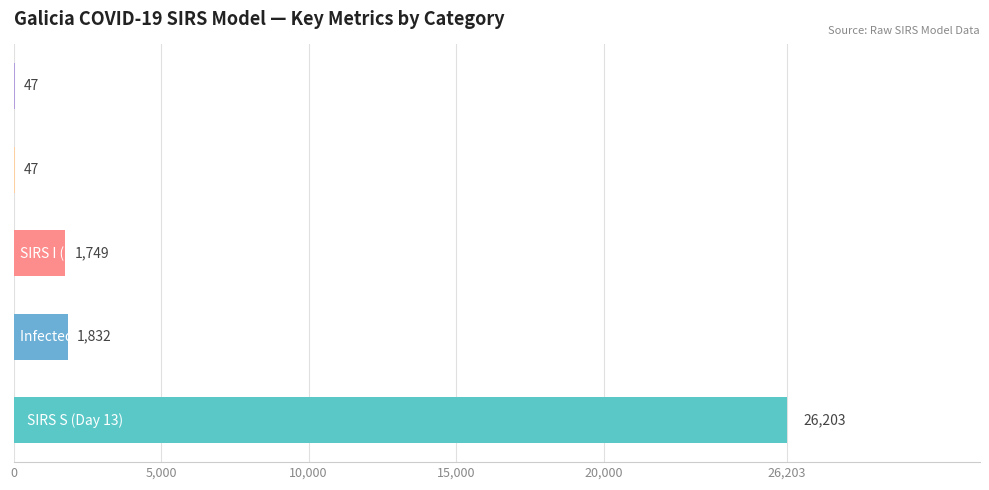

How many data points does each series have?

5